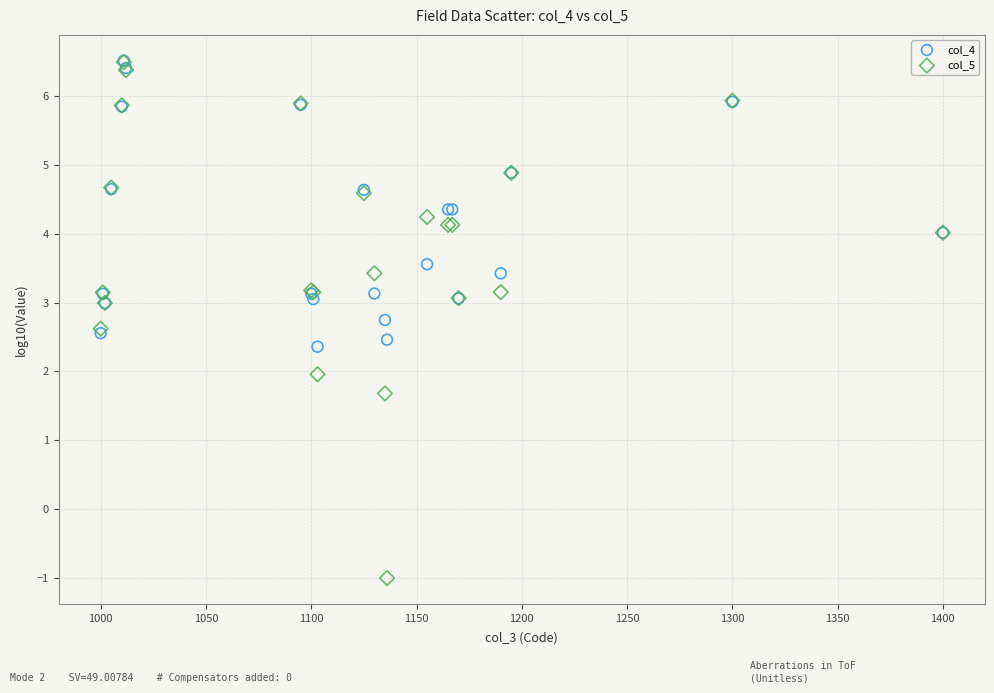

What are all the series names shown in the legend?

col_4, col_5